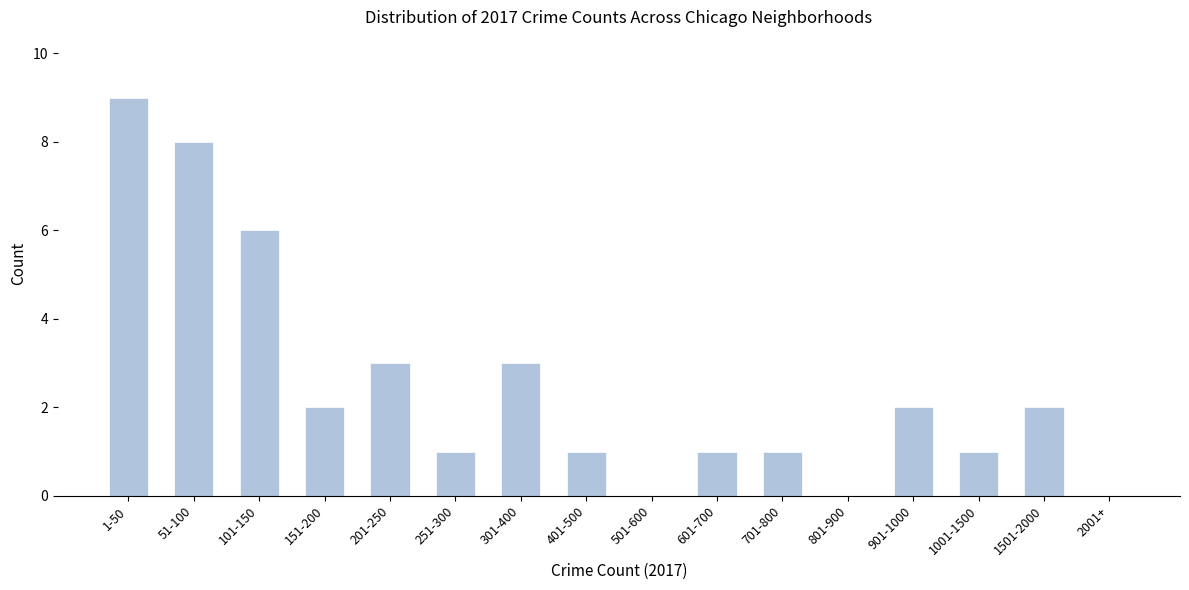

Reading right to left, list all the values displayed in this chart.

2001+=0	1501-2000=2	1001-1500=1	901-1000=2	801-900=0	701-800=1	601-700=1	501-600=0	401-500=1	301-400=3	251-300=1	201-250=3	151-200=2	101-150=6	51-100=8	1-50=9